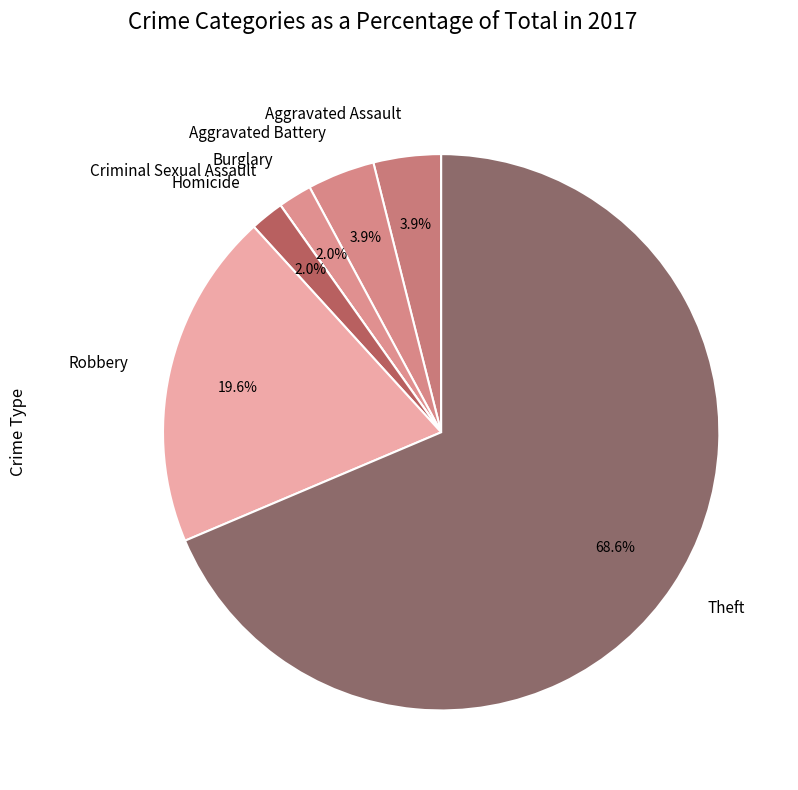

To the nearest percent, what portion does Burglary represent?

2%